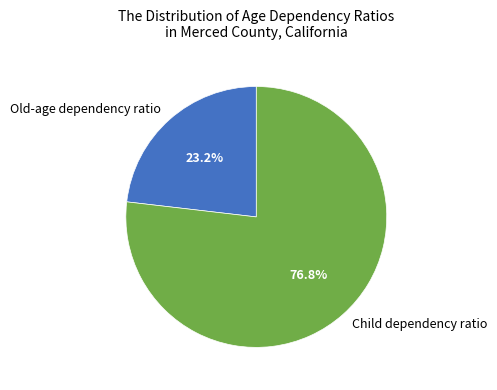

What is the smallest slice in the pie chart?

Old-age dependency ratio